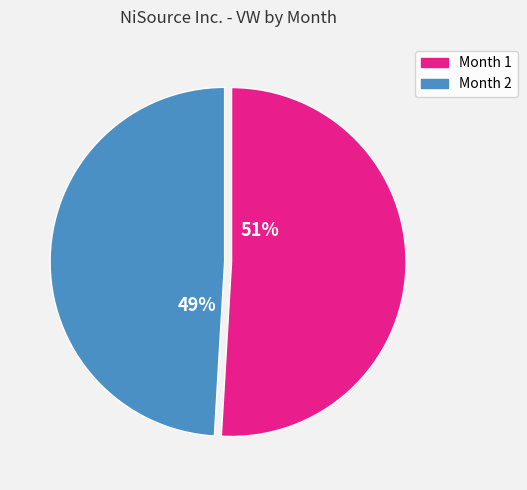

Count the number of slices in the pie.

2